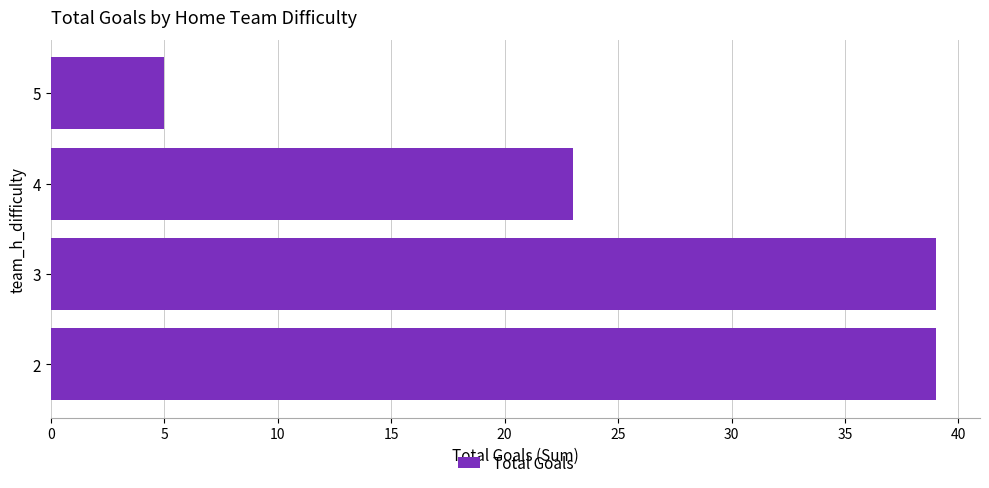

How many bars are there in total?

4